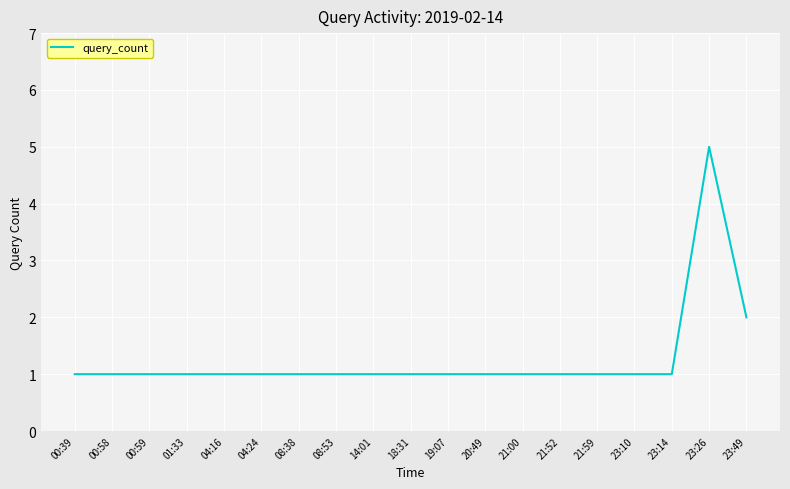

Does the chart display data point markers on the line(s)?

No